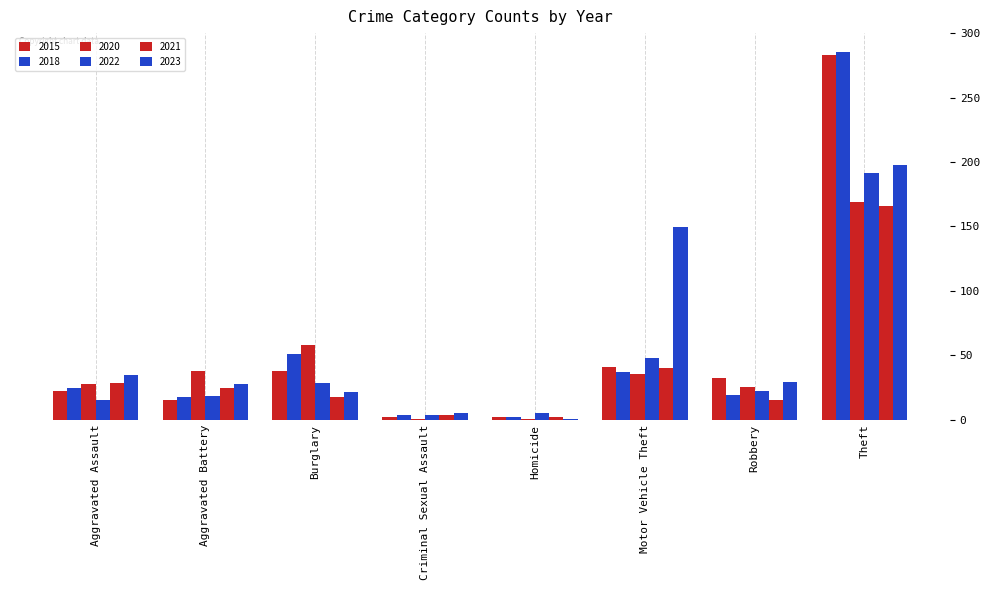

Which category has the highest value across all series?

Theft